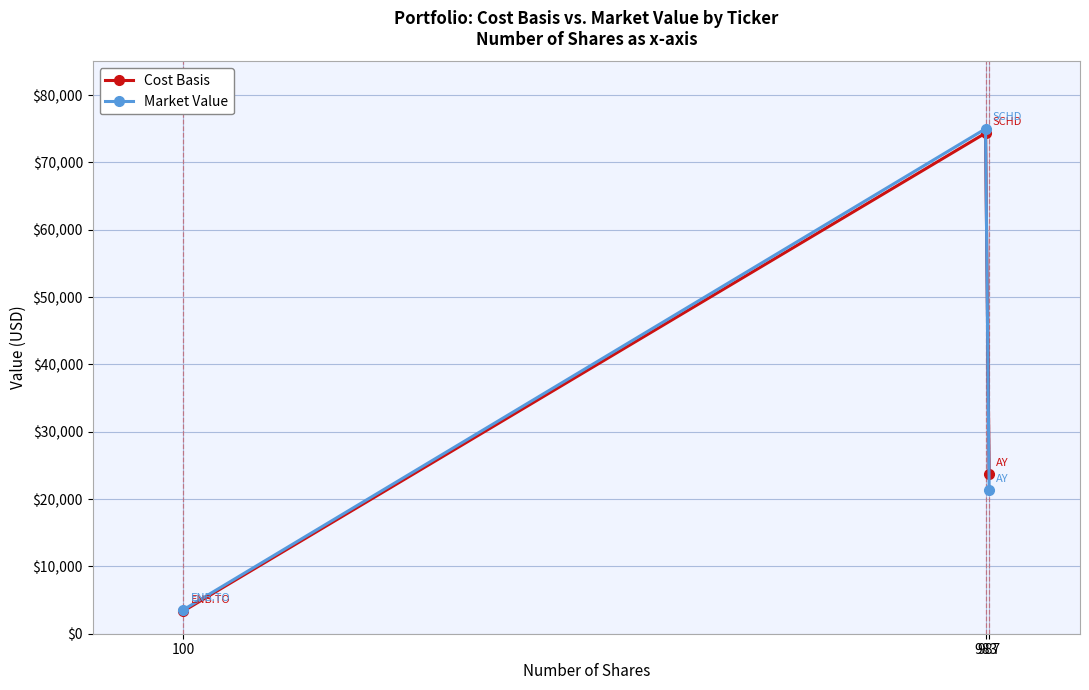

Is it true that Market Value equals 40408.3 at 983?

False